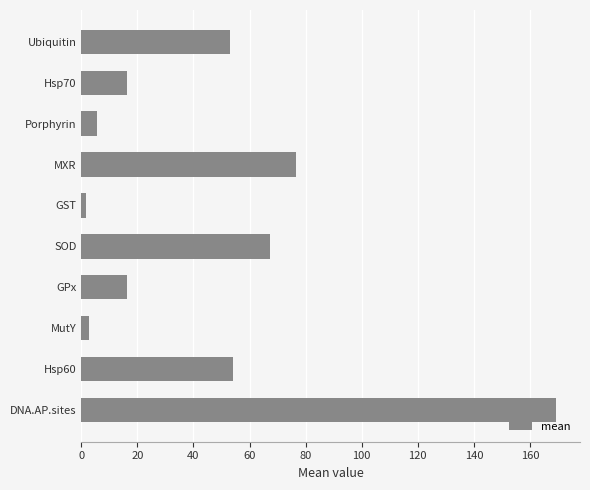

Where is the data nearest to the value 85?

MXR